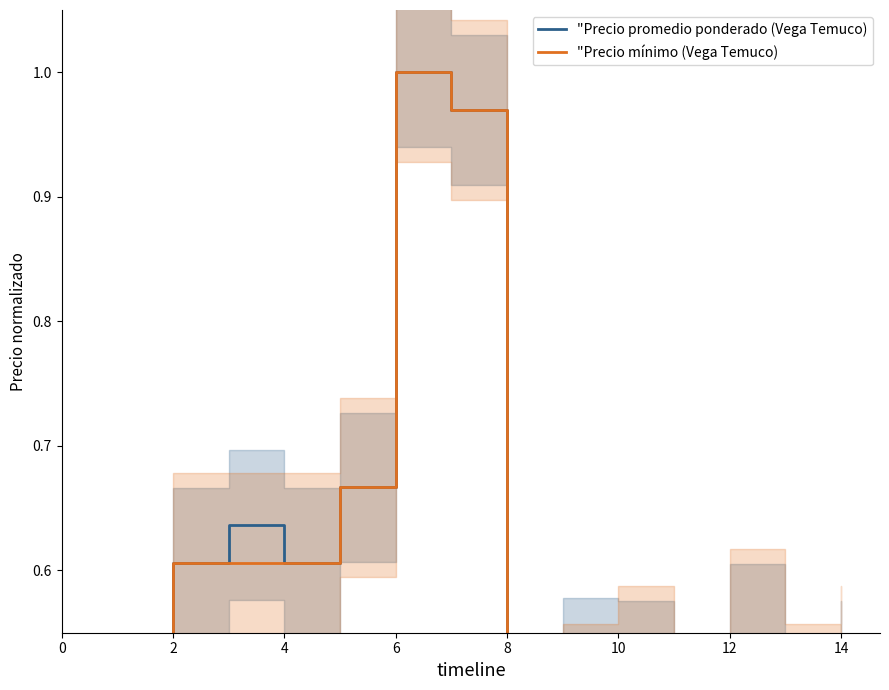

What is the difference between the "Precio mínimo (Vega Temuco) values at 8 and 9?

0.1